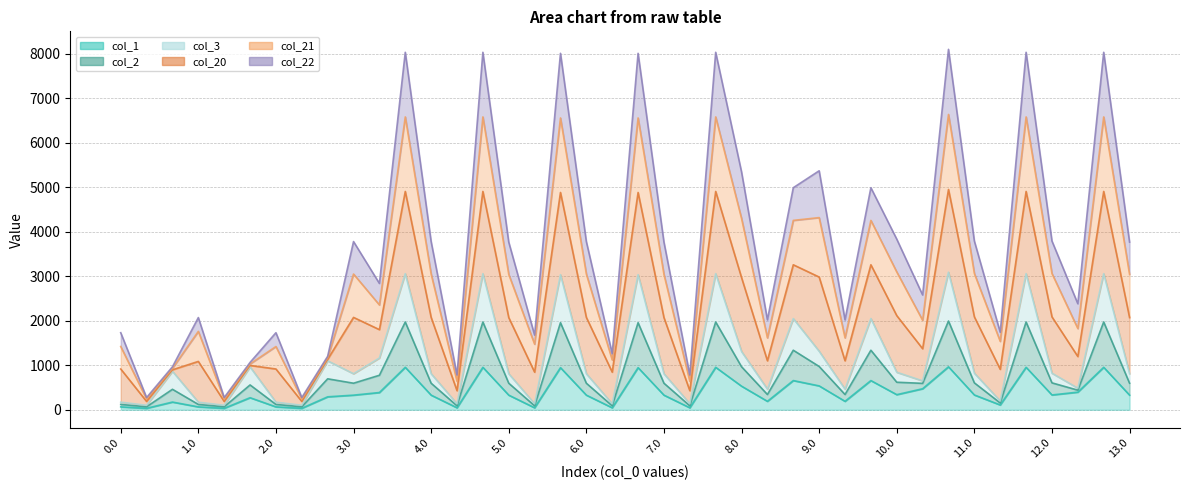

What is the sum of the col_1 values at 9.0 and 10.1?

1009.5